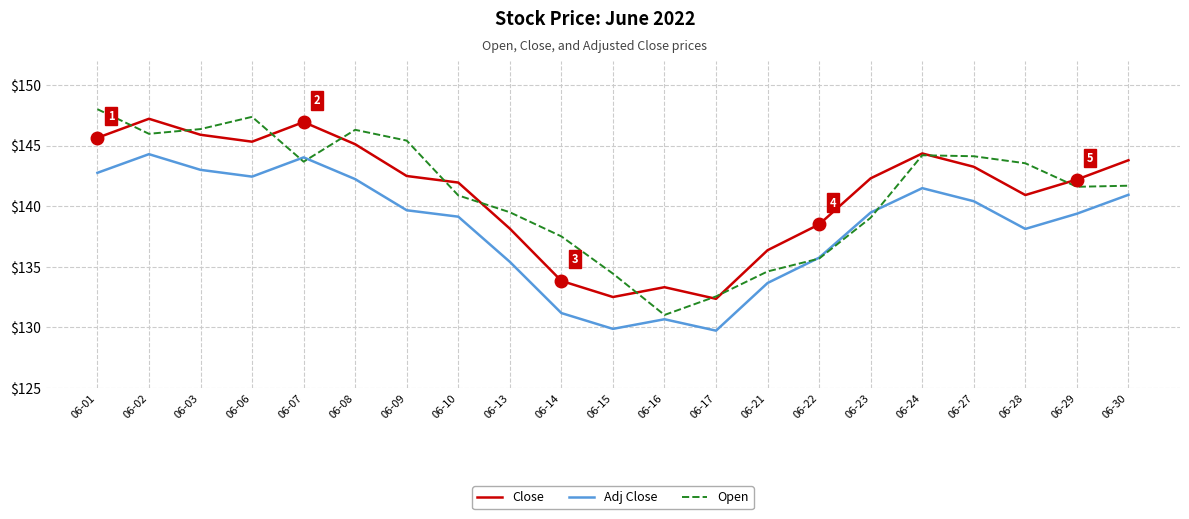

At how many categories does at least one series exceed 134?

19